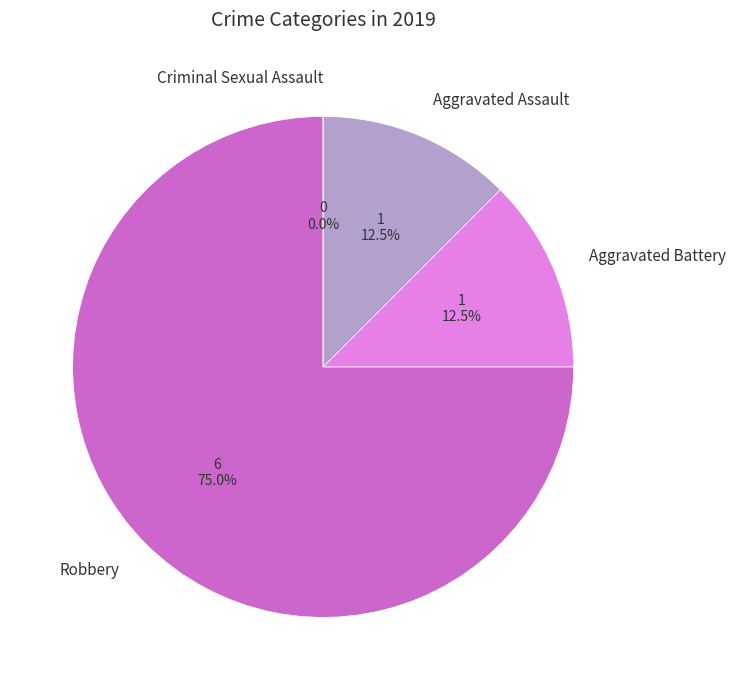

Is it true that Criminal Sexual Assault is 0% of the pie?

True